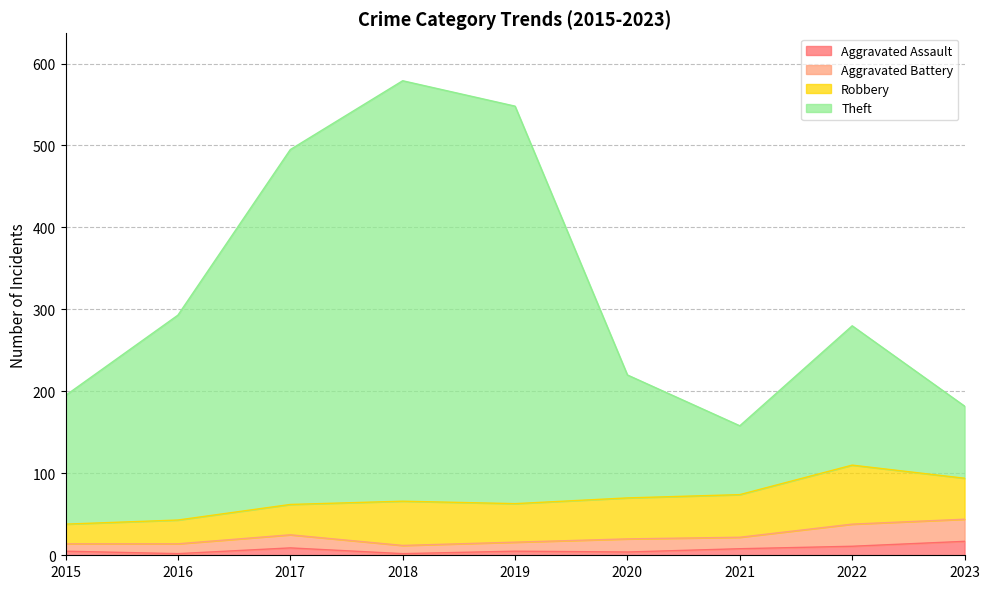

Between 2020 and 2021, which series saw the biggest shift?

Theft